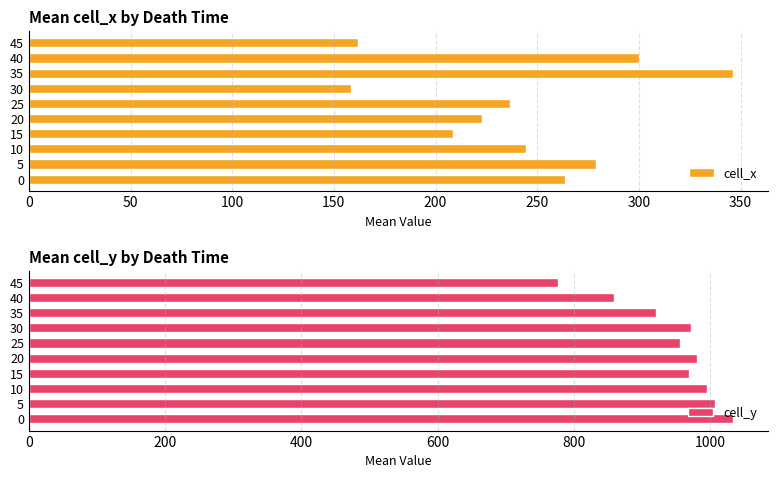

What is the highest value of the cell_x series?

346.4